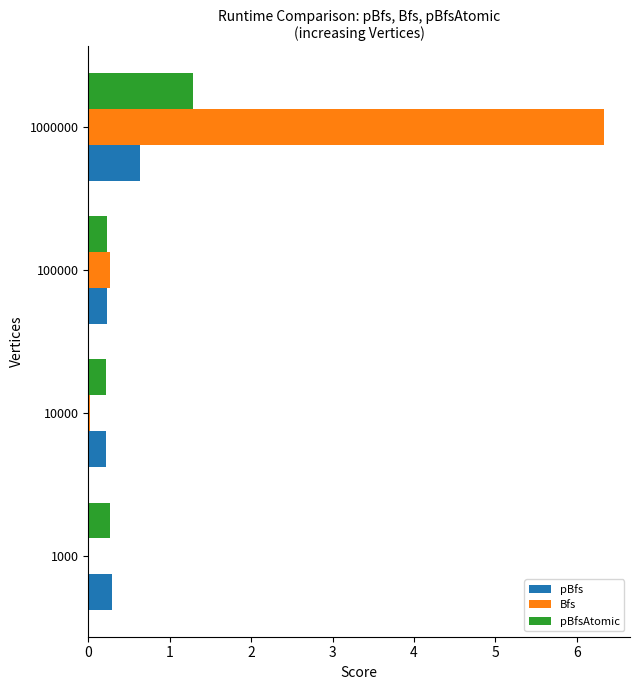

At which category is the sum across all series the highest?

1000000